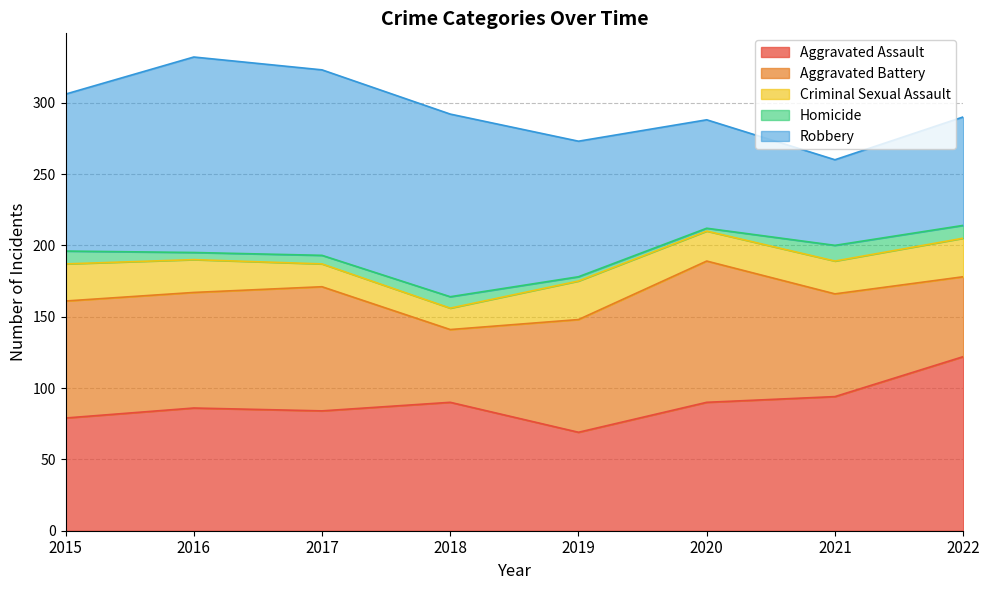

Which series changed the most between 2017 and 2022?

Robbery